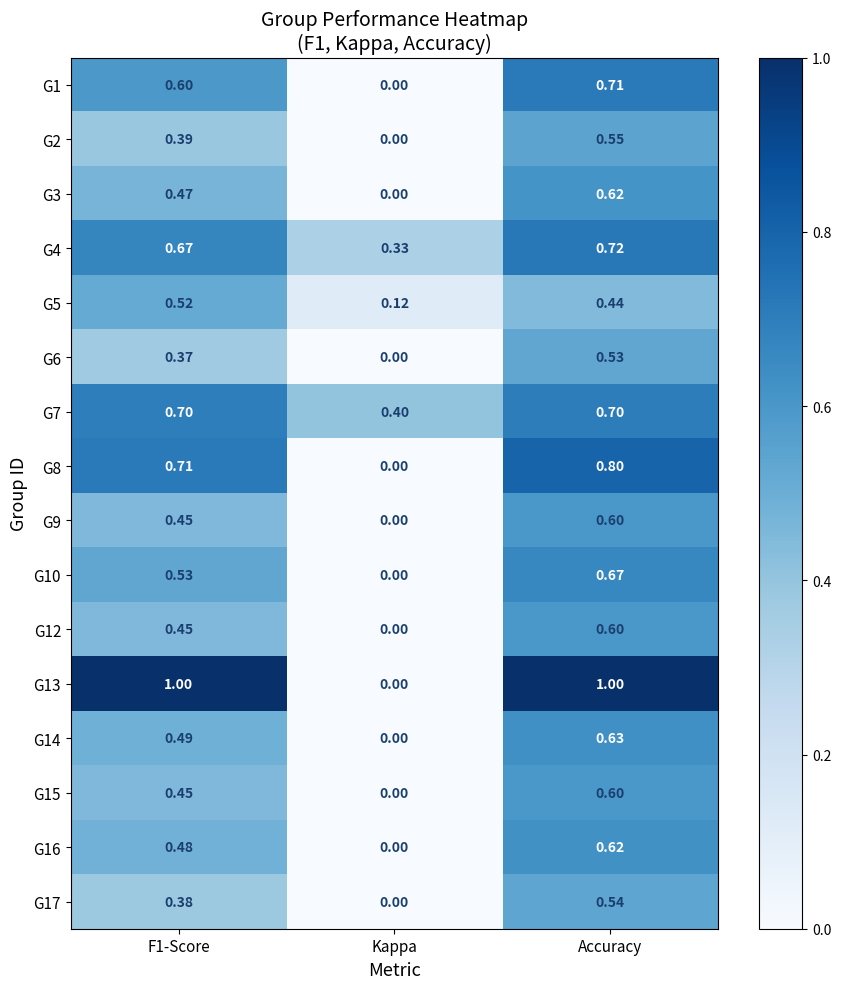

Is the value of G14 at Accuracy greater than the value of G7 at F1-Score?

No